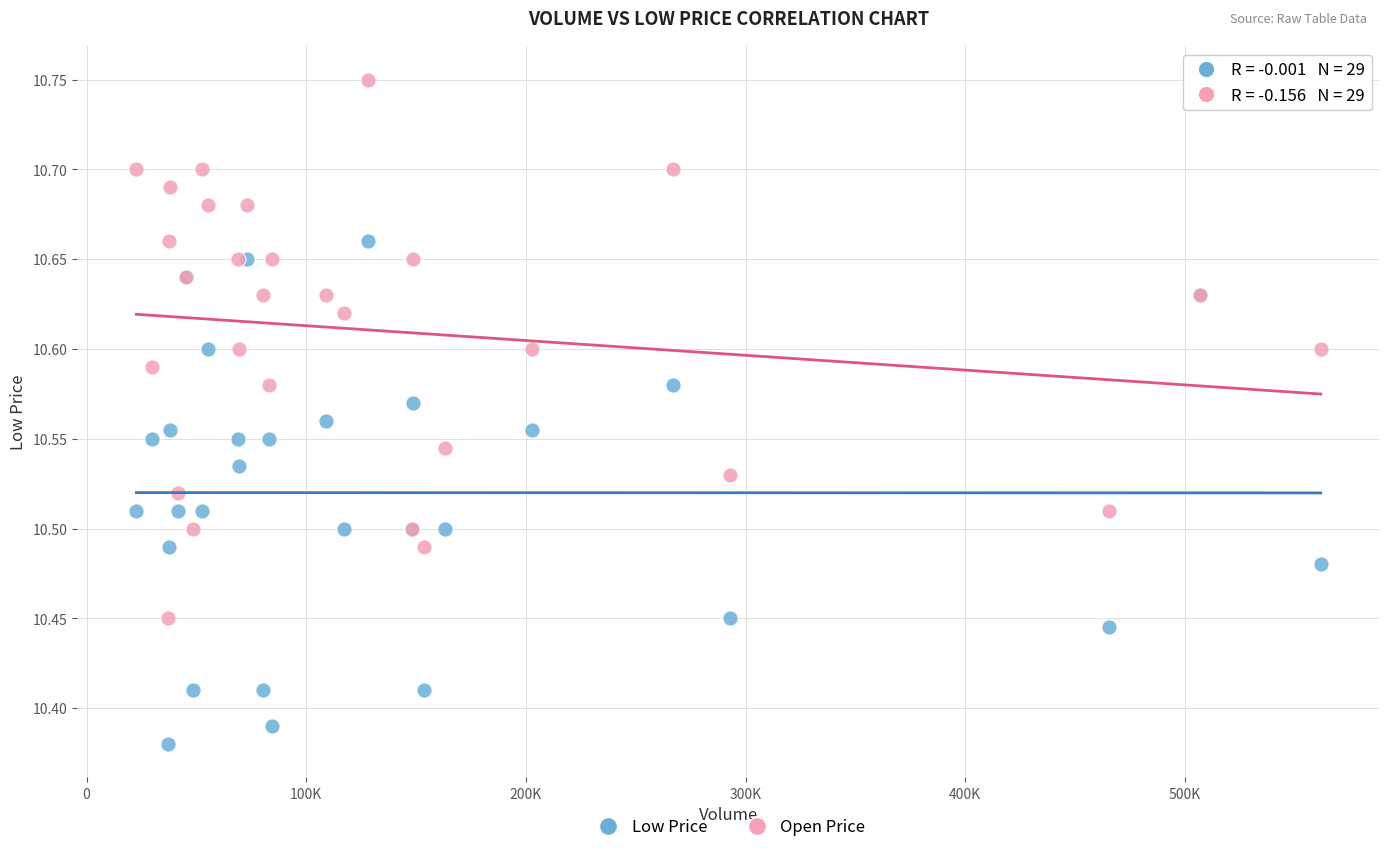

Which series reaches the maximum Y coordinate?

Open Price